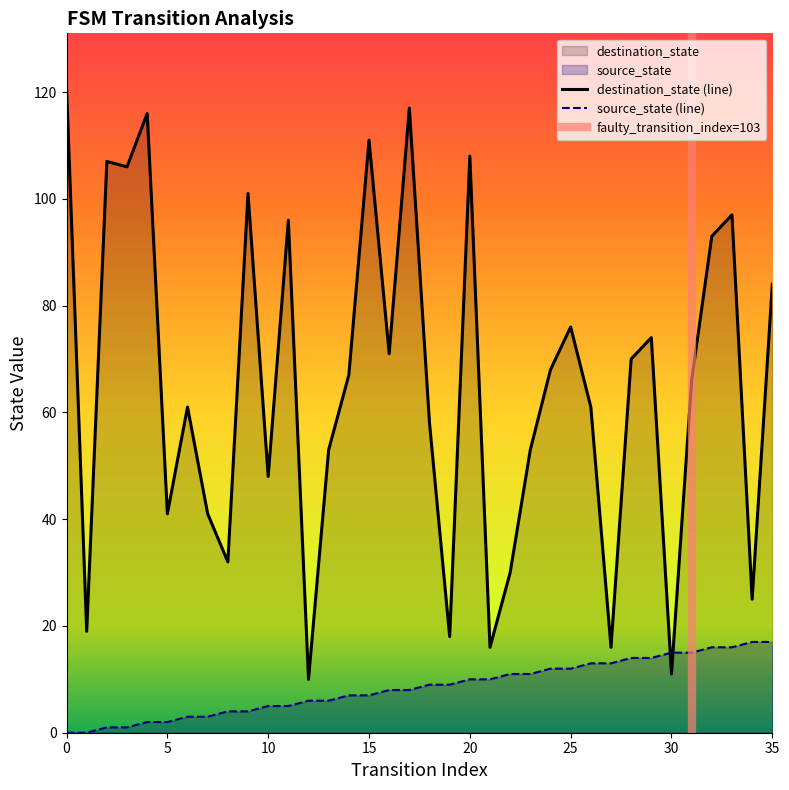

How many values in the destination_state series exceed 67?

17